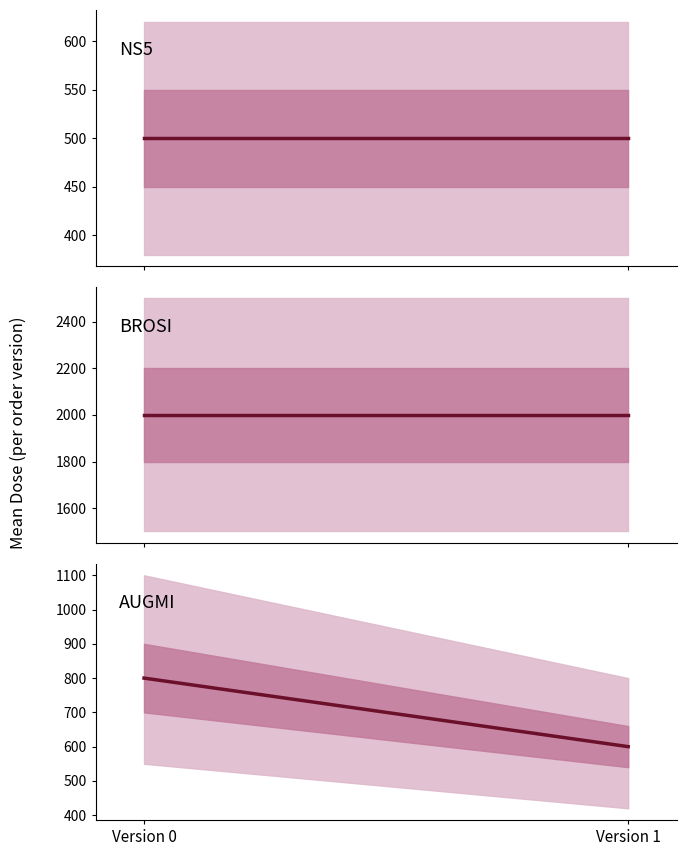

What is the approximate value of NS5 at Version 1?

500